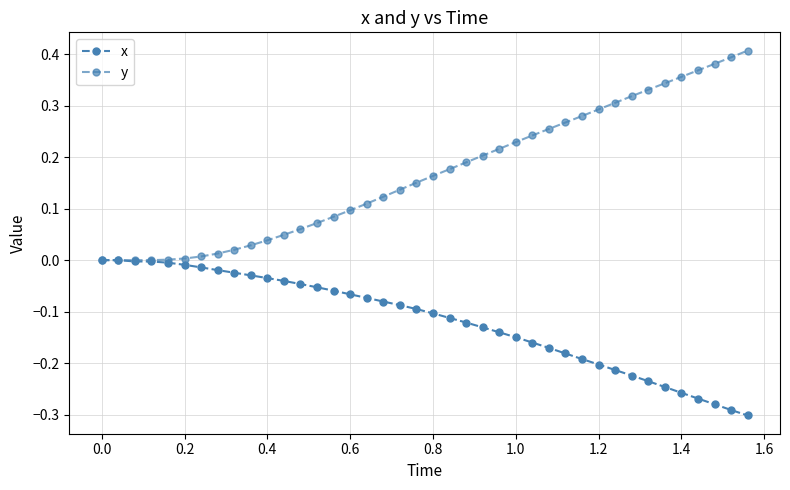

Count the number of categories in the chart.

40